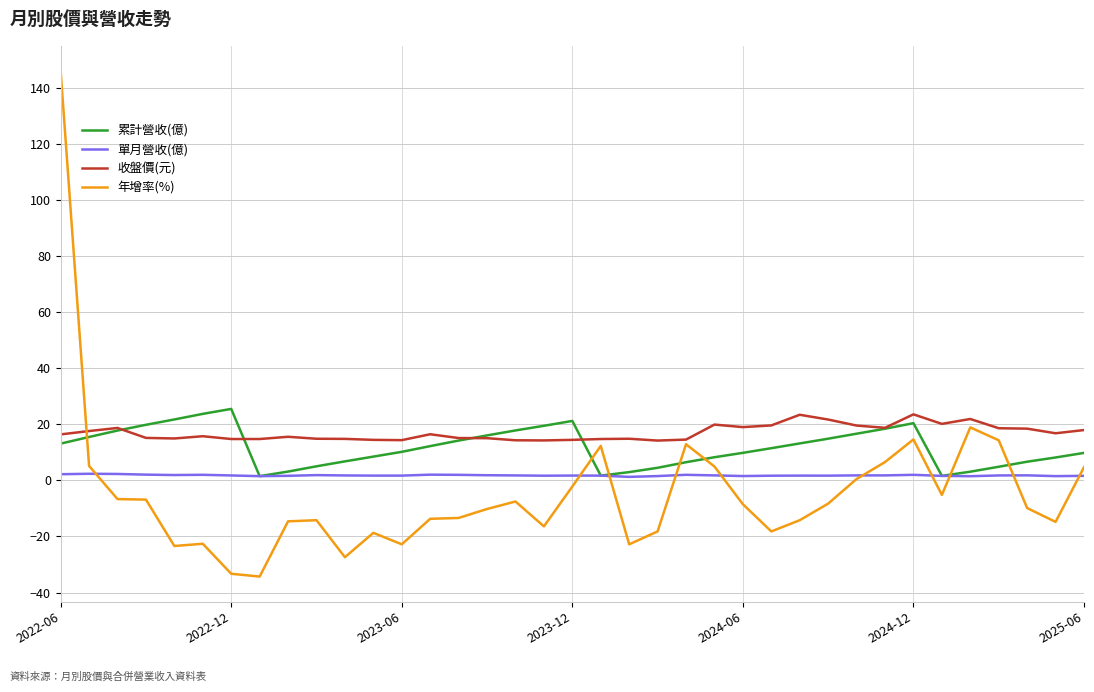

Rank the series by their average value, from lowest to highest.

年增率(%), 單月營收(億), 累計營收(億), 收盤價(元)